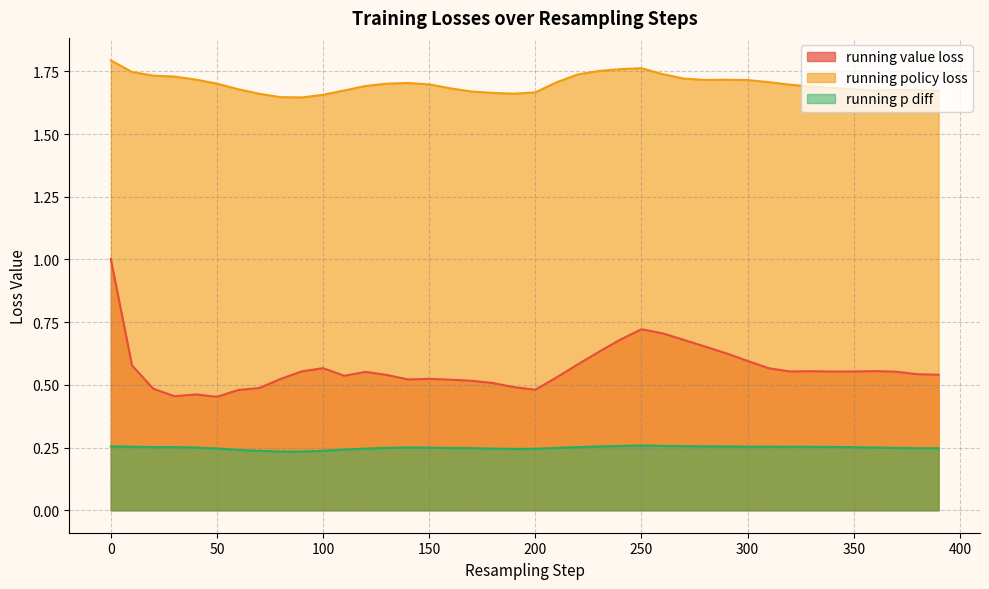

True or false: running p diff and running value loss intersect in this chart.

False